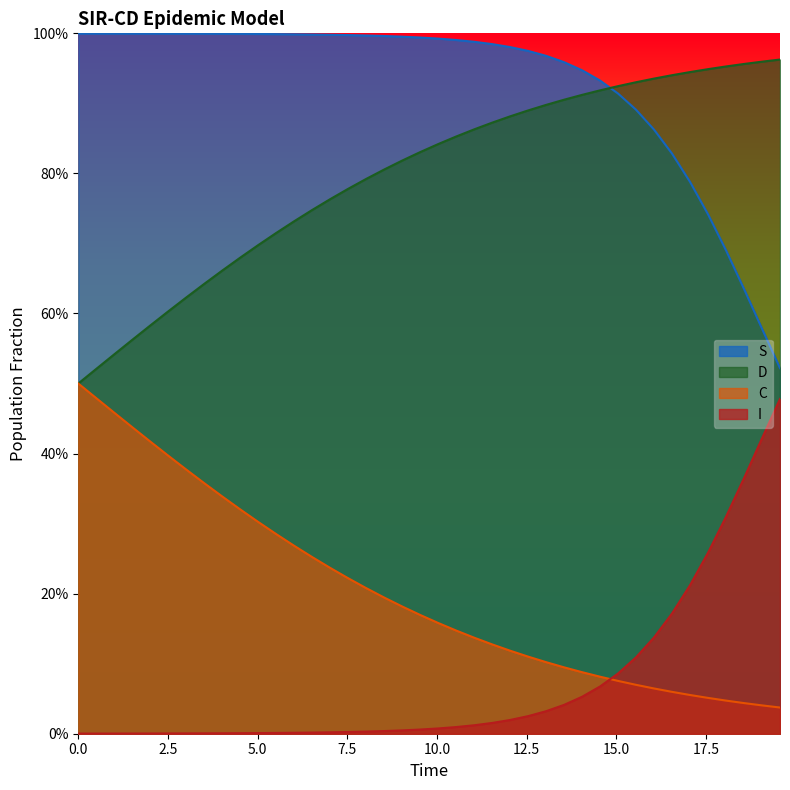

True or false: C and I intersect in this chart.

True